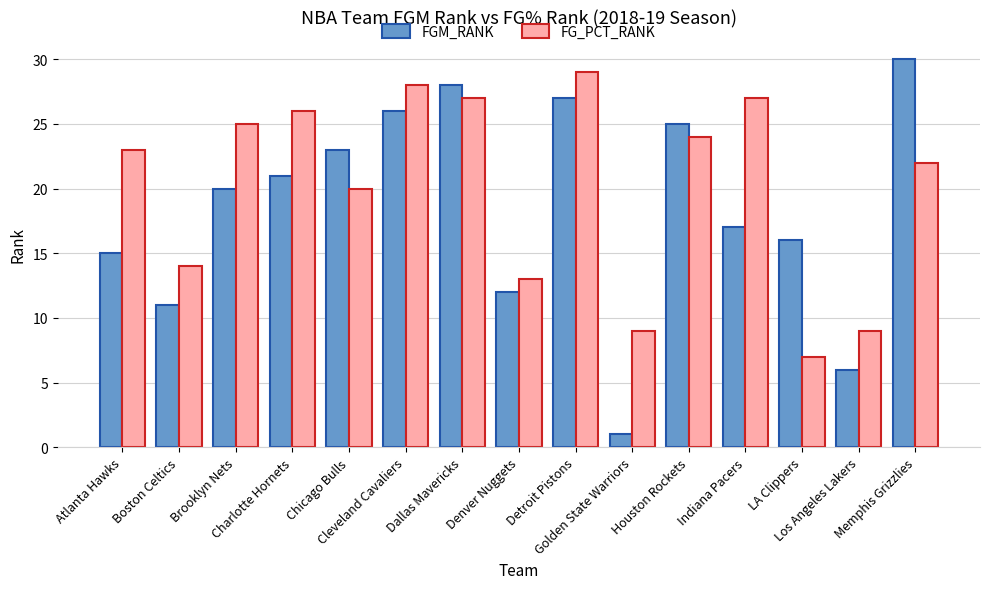

Reading right to left, what are all the values shown in this chart?

FGM_RANK: 30	6	16	17	25	1	27	12	28	26	23	21	20	11	15
FG_PCT_RANK: 22	9	7	27	24	9	29	13	27	28	20	26	25	14	23